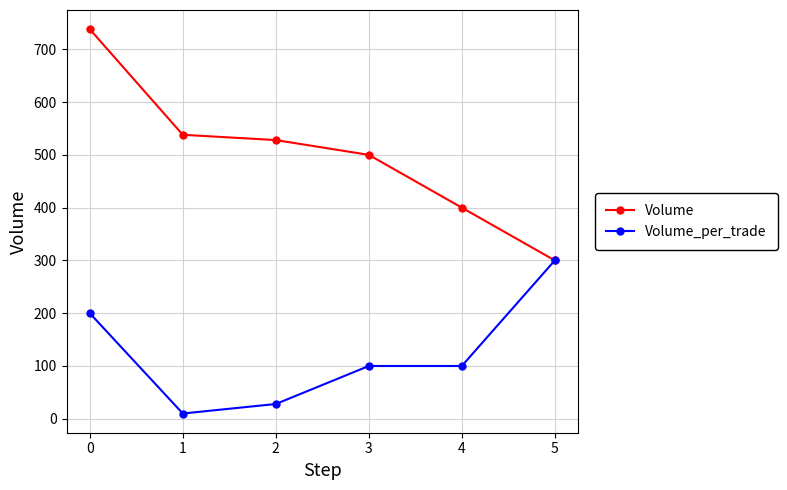

What is the difference between the Volume values at 2 and 1?

10